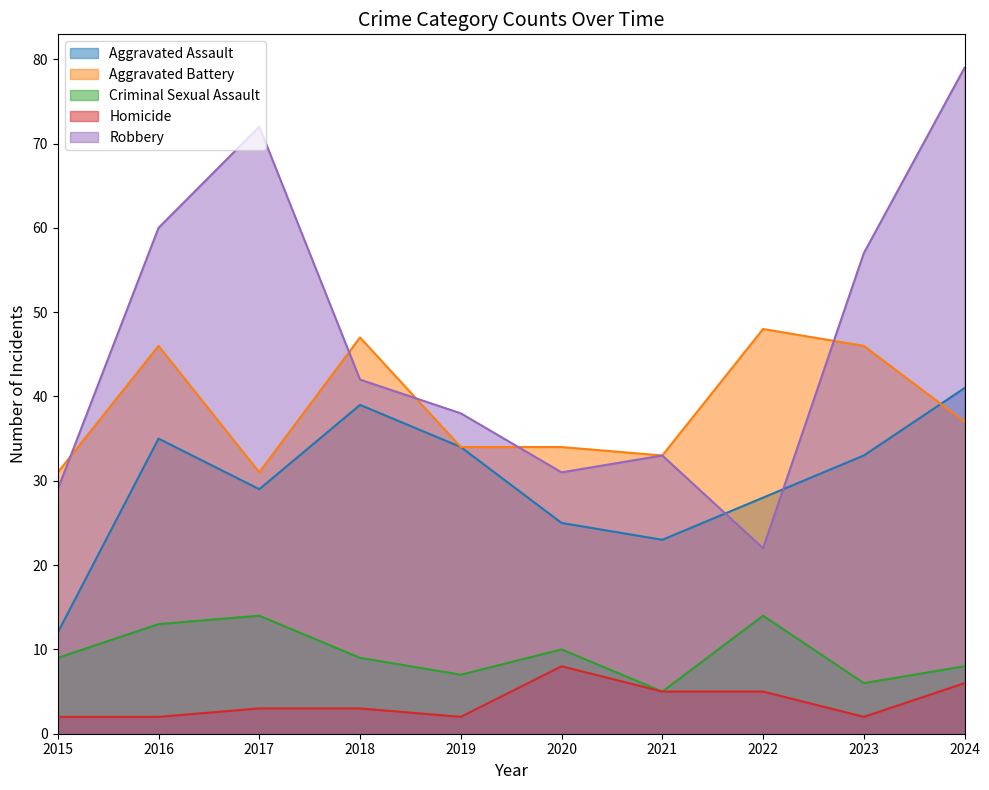

True or false: Aggravated Assault and Homicide intersect in this chart.

False